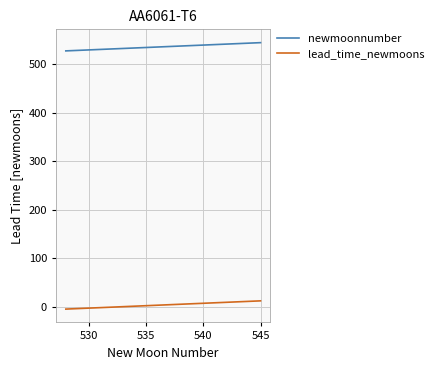

How many series are shown in this chart?

2